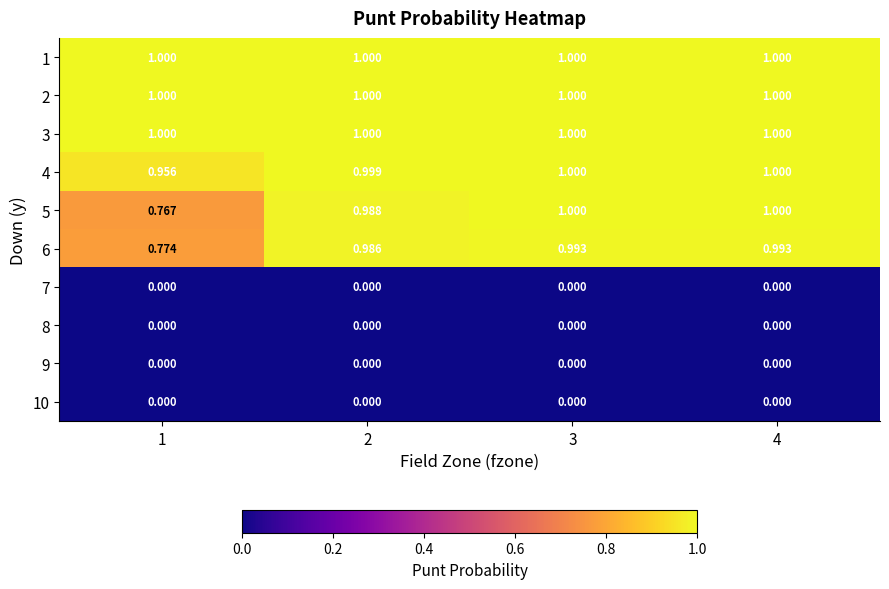

Is the value of 6 at 3 greater than the value of 9 at 1?

Yes